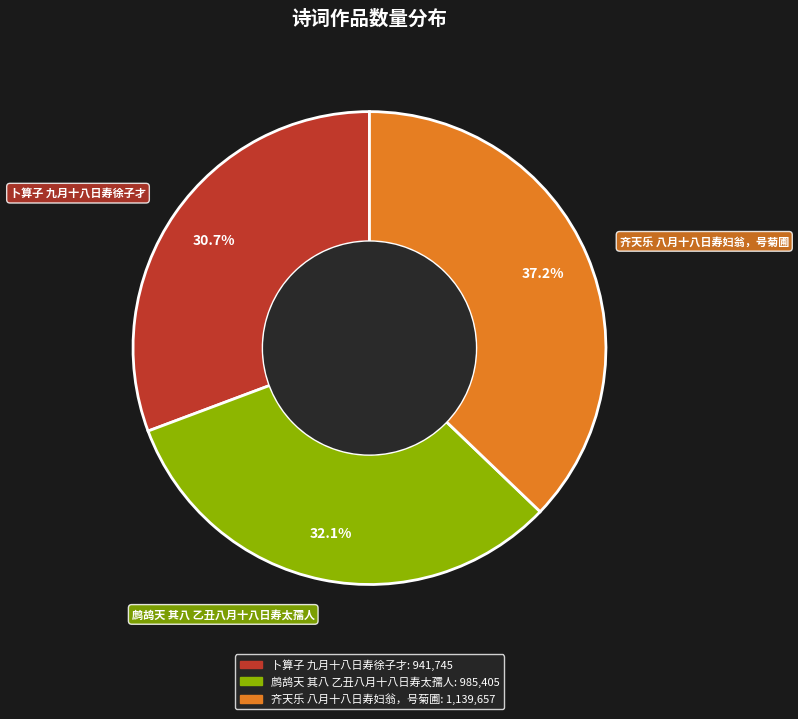

What is the smallest slice in the pie chart?

卜算子 九月十八日寿徐子才